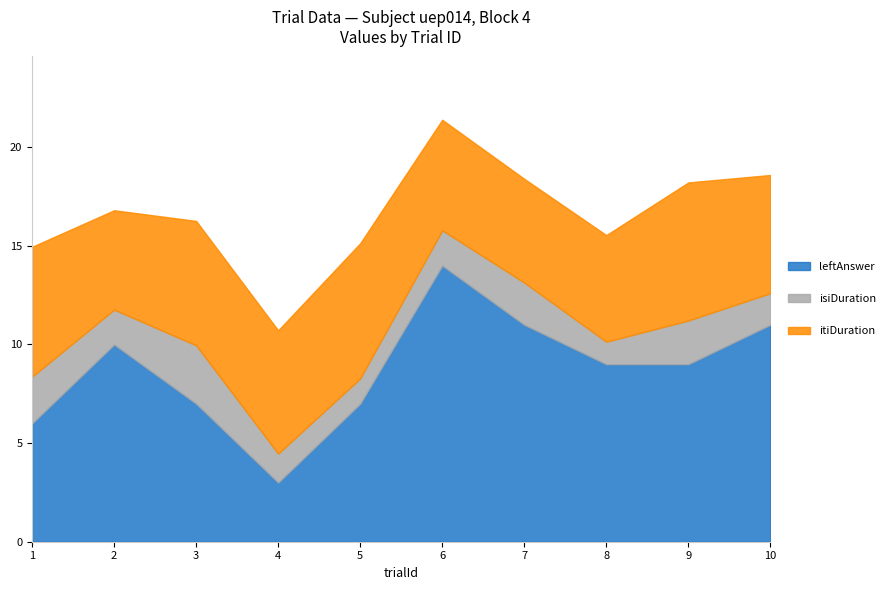

The value of leftAnswer at 8 is 5.7. True or false?

False